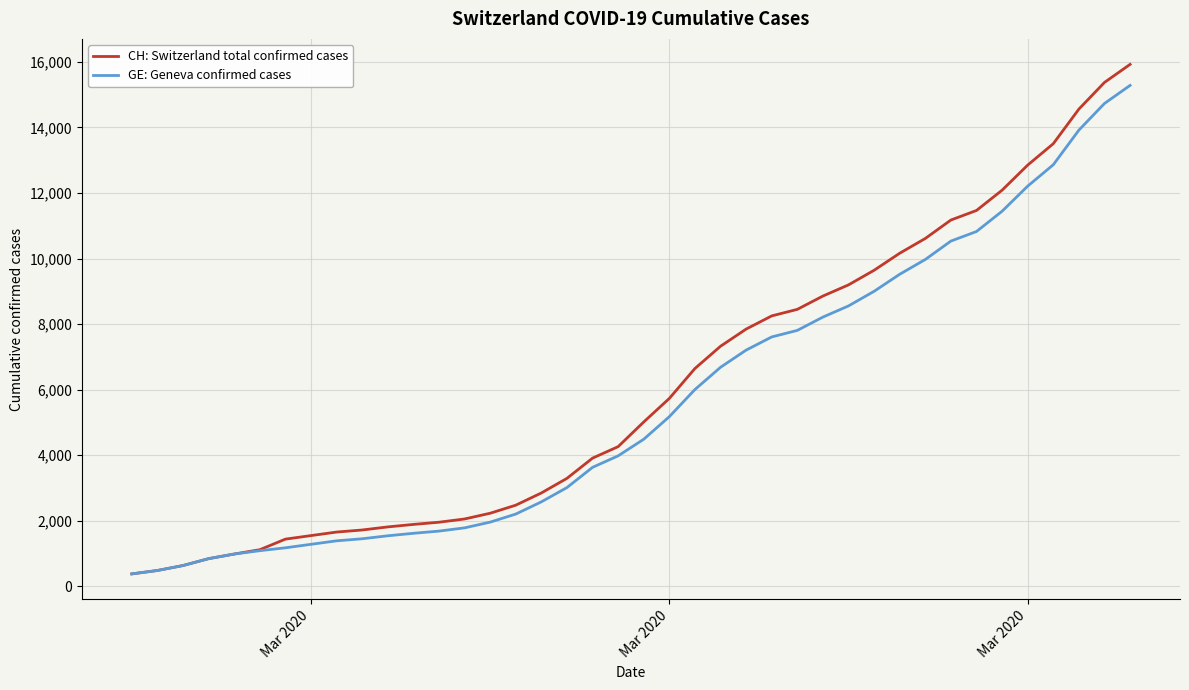

Which series has the widest spread of values?

CH: Switzerland total confirmed cases